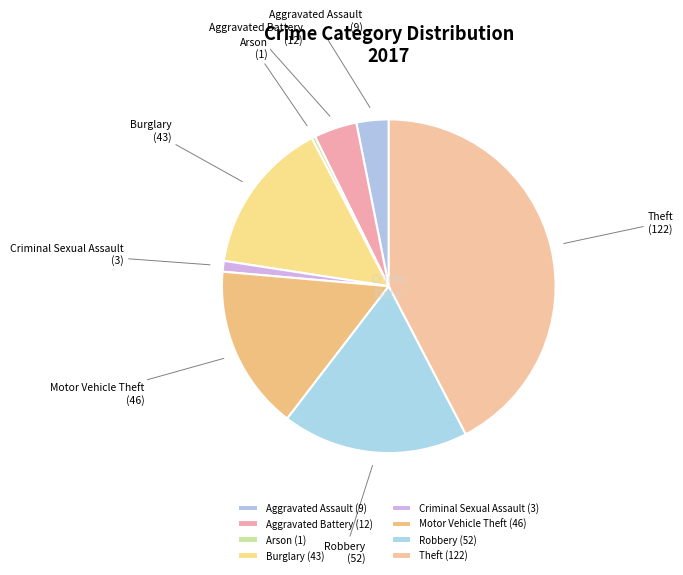

Which category has the biggest portion of the pie?

Theft